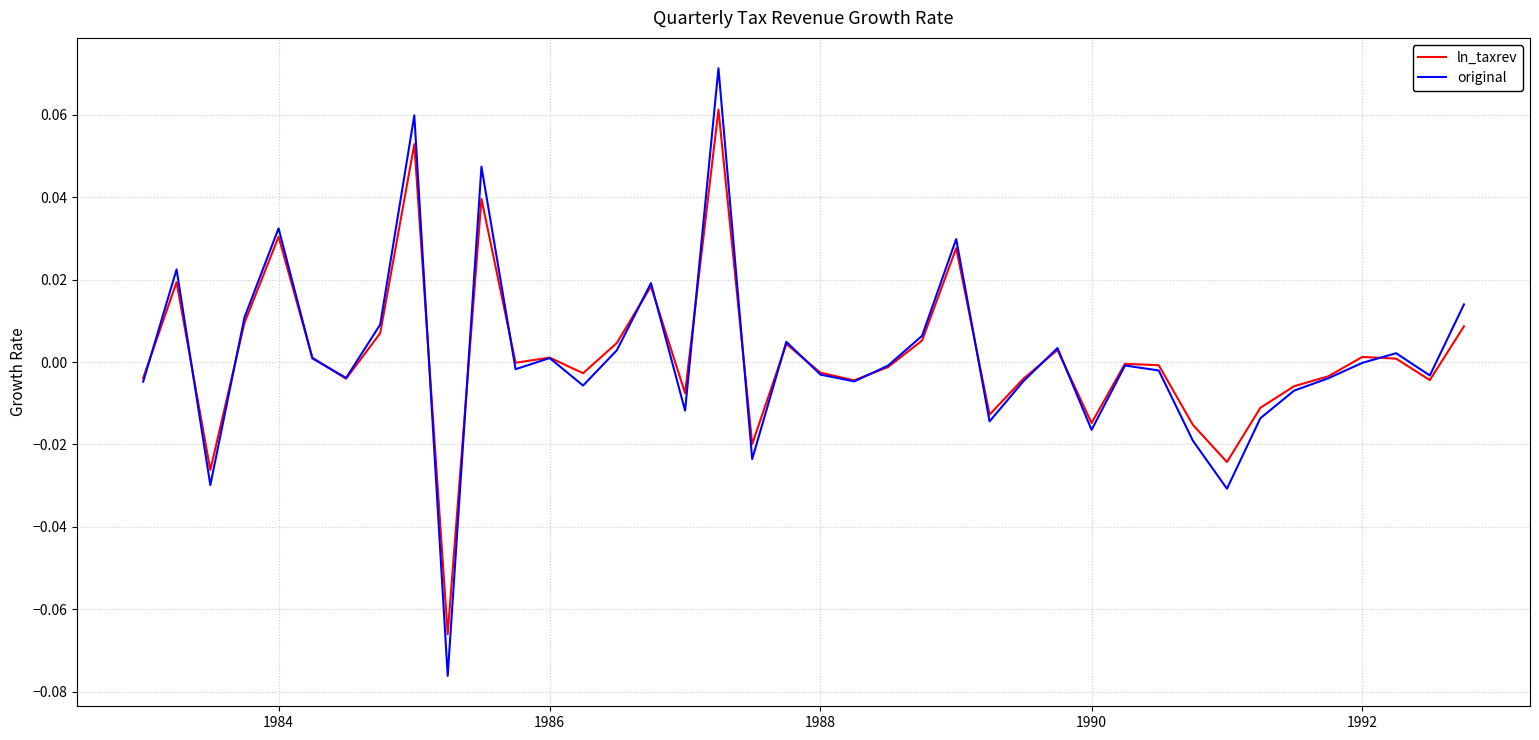

Rank the series by their maximum value, from highest to lowest.

original, ln_taxrev